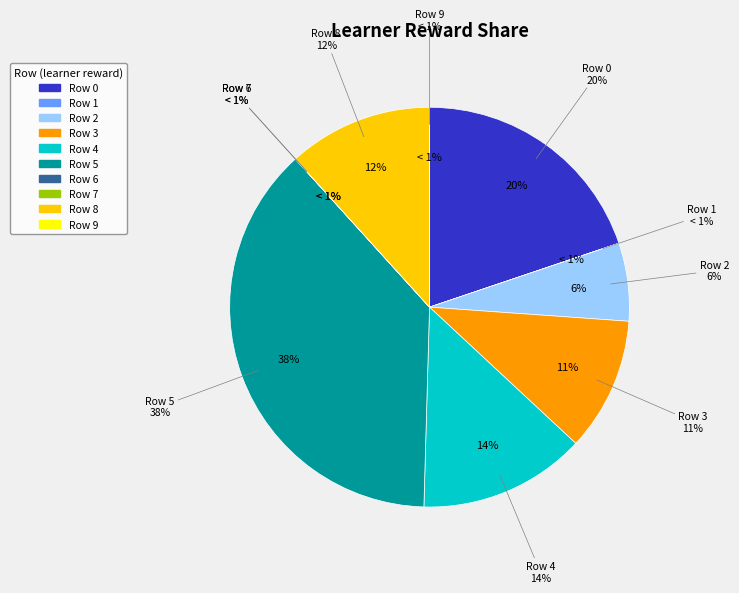

Does Row 0 represent more than half of the total?

No